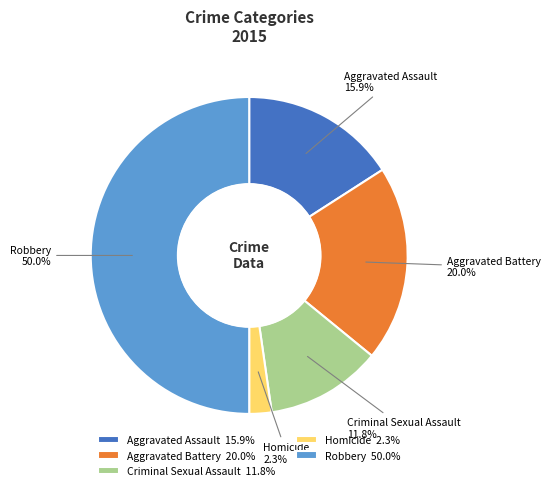

How much of the chart is everything except Aggravated Battery?

80.0%